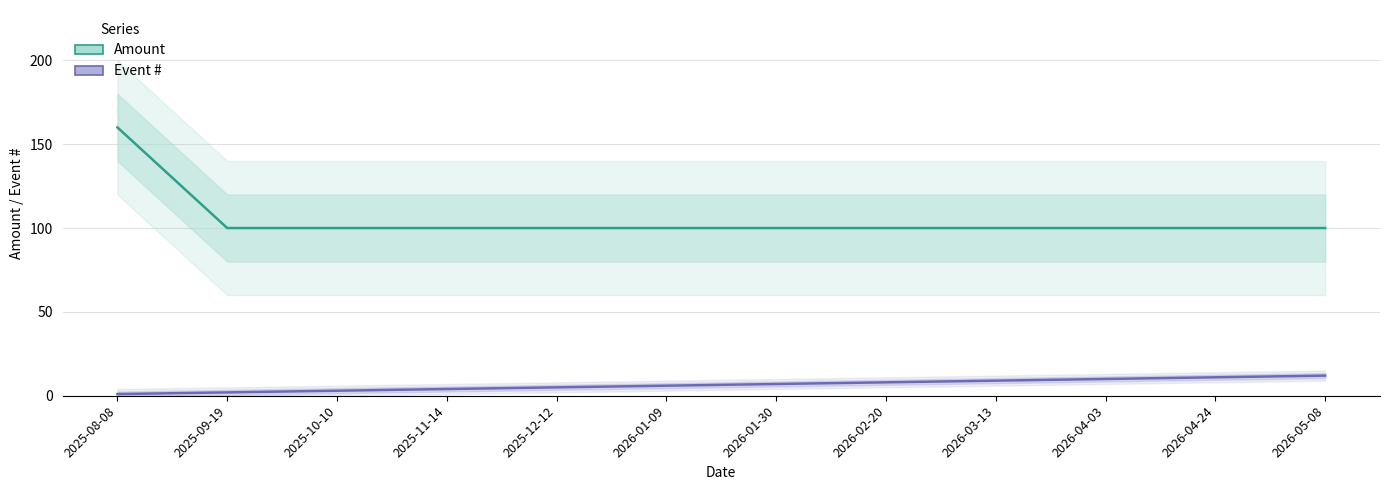

What is the sum of all Amount values?

1260